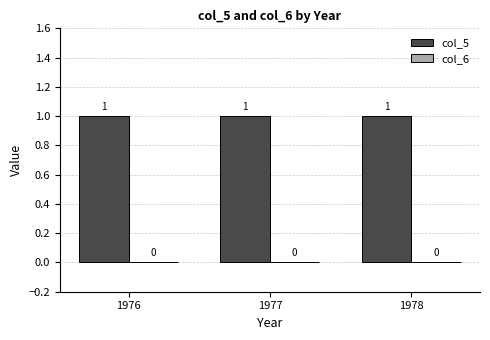

The value of col_5 at 1976 is 2. True or false?

False